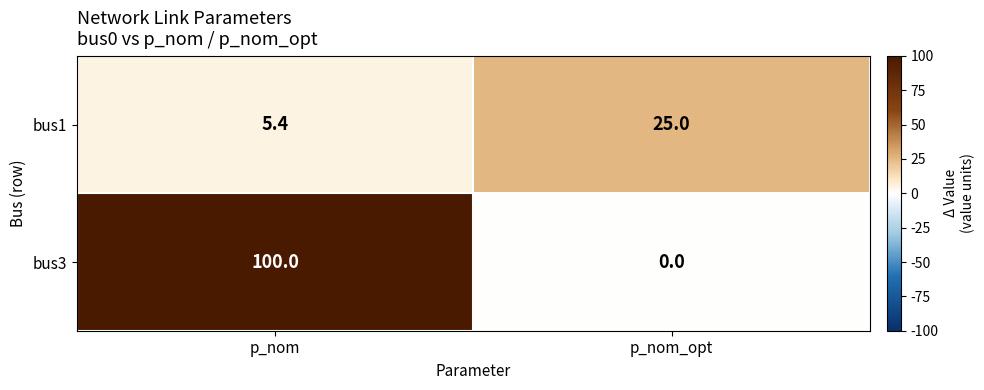

The bus1 series shows 5.4 at p_nom. True or false?

True